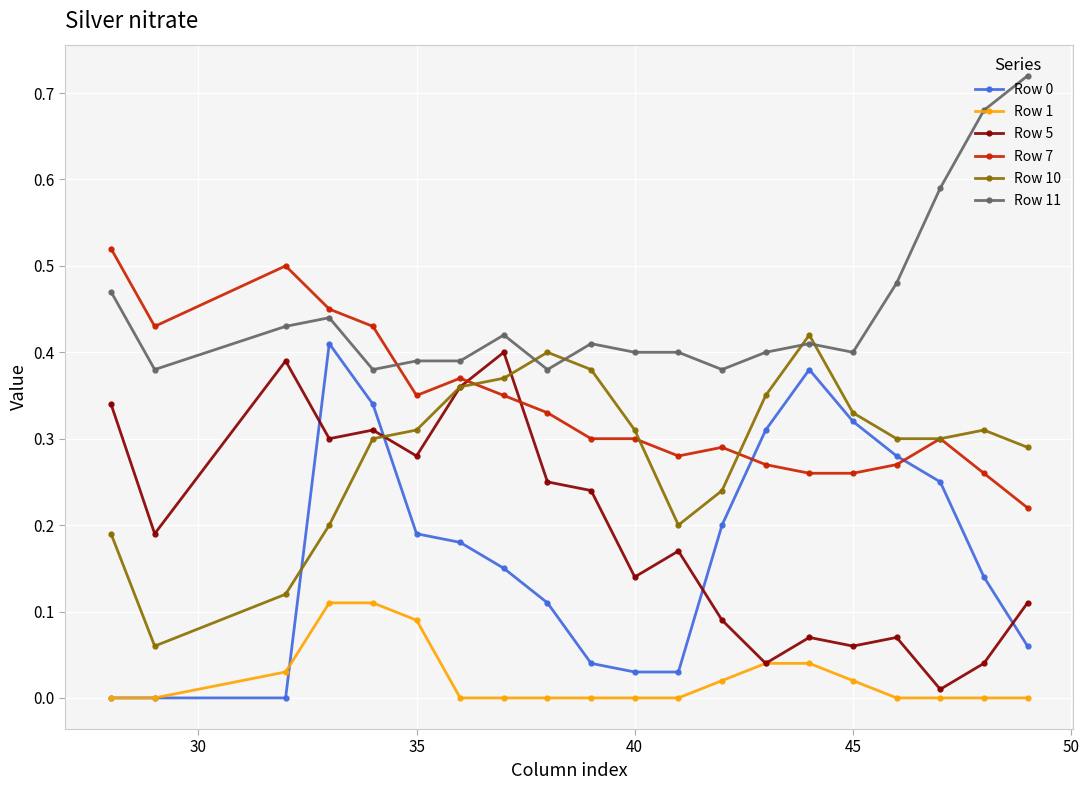

Which series has the largest total across all categories?

Row 11